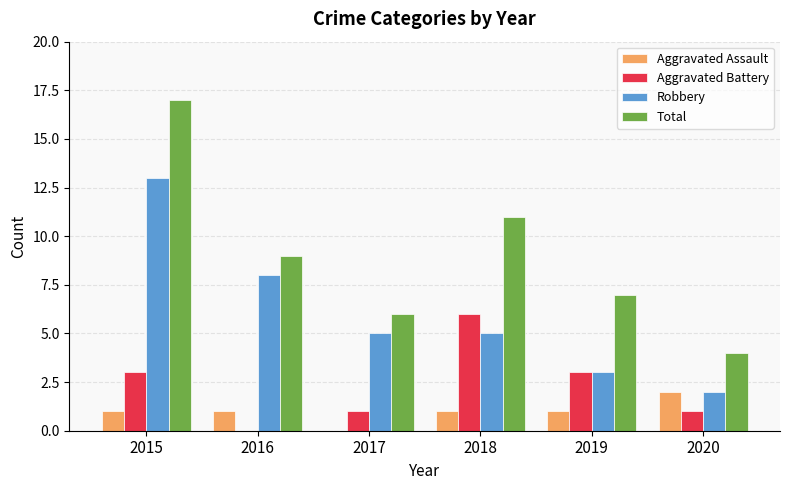

What is the total value across all series at 2015?

34